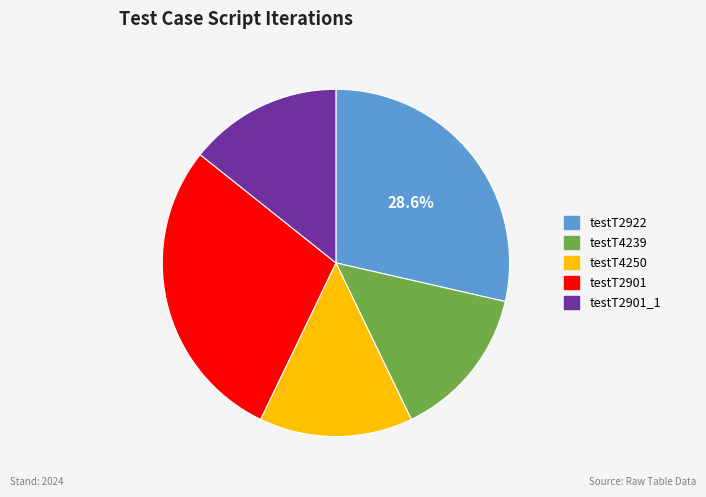

How many segments does this pie chart have?

5